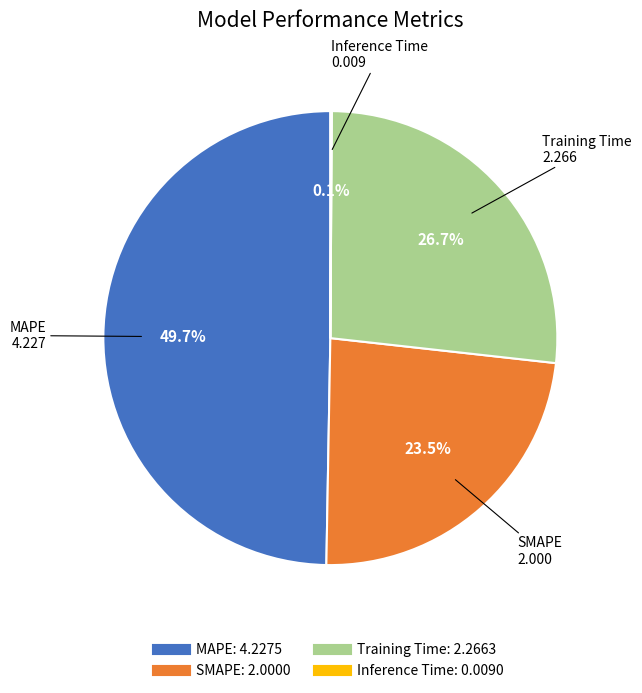

True or false: MAPE accounts for 64% of the total.

False